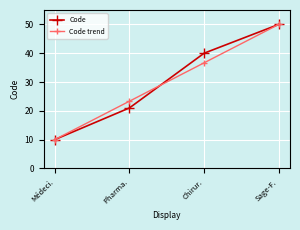

What is the value of the Code trend point at the 1st from the left?

10.0